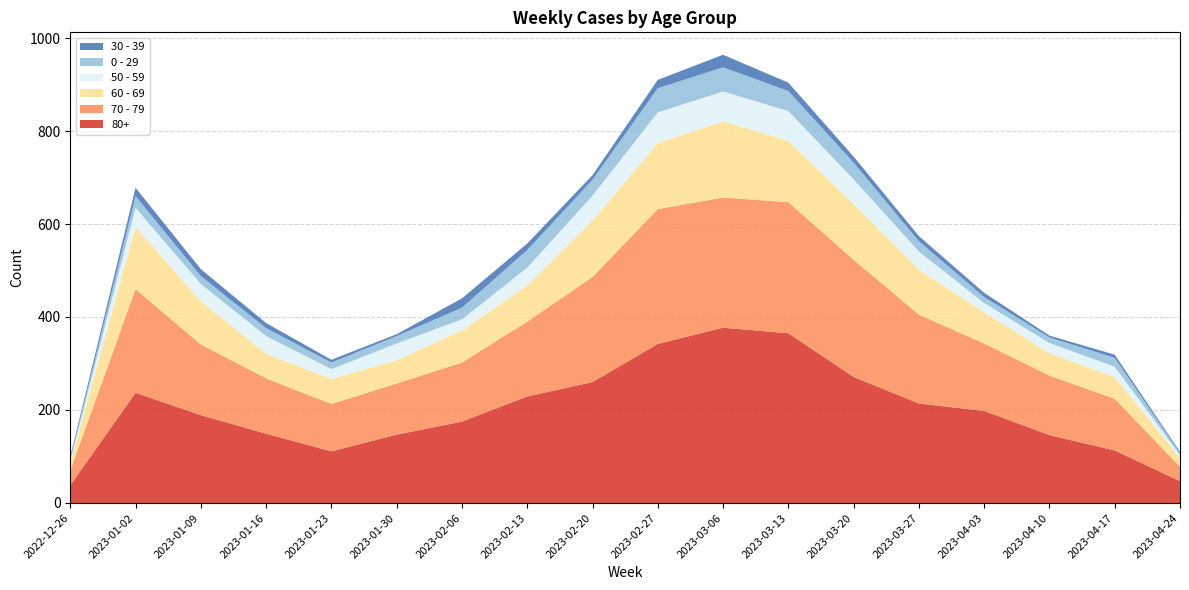

Reading left to right, what are all the values shown in this chart?

60 - 69: 16	134	93	53	54	50	69	78	121	142	164	132	120	97	67	48	47	19
70 - 79: 32	223	152	119	102	110	127	161	226	290	280	282	252	191	145	128	111	31
80+: 38	237	189	149	111	147	175	229	260	342	377	365	271	214	198	146	113	47
50 - 59: 5	41	37	38	21	36	24	38	54	66	64	64	53	39	20	22	22	6
0 - 29: 4	25	17	17	14	16	25	38	34	52	52	43	36	22	13	12	19	4
30 - 39: 5	18	15	11	6	4	20	14	10	18	27	18	13	11	9	4	7	3